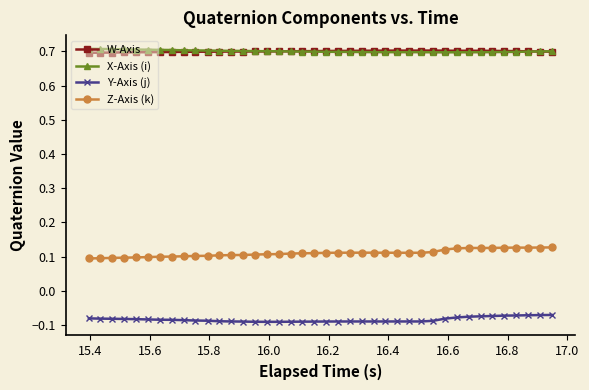

True or false: Z-Axis (k) and W-Axis intersect in this chart.

False